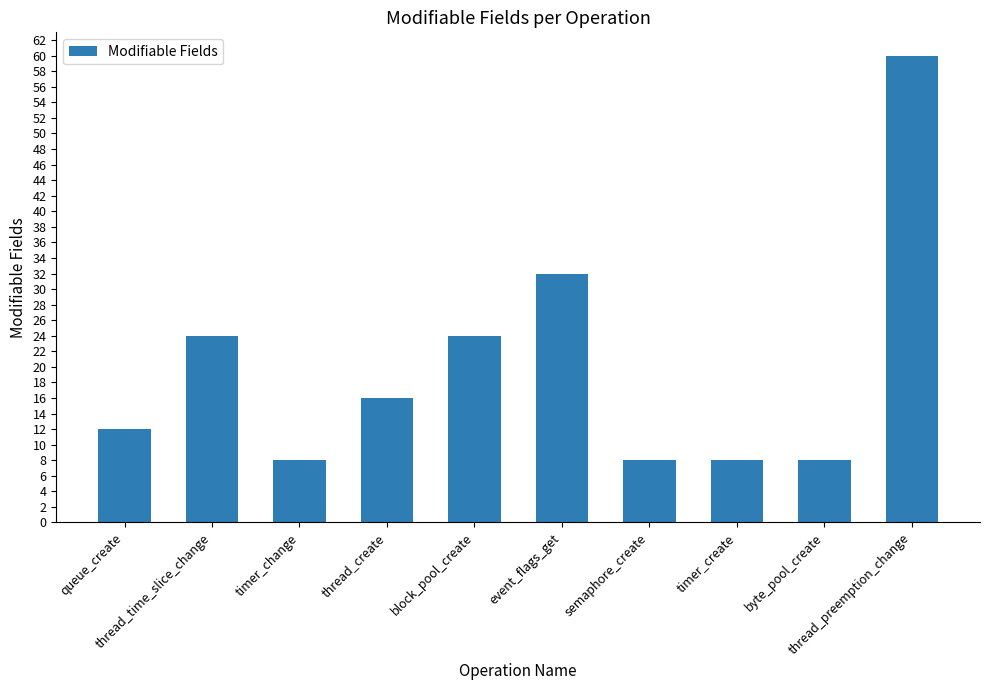

What is the sum of all values?

200